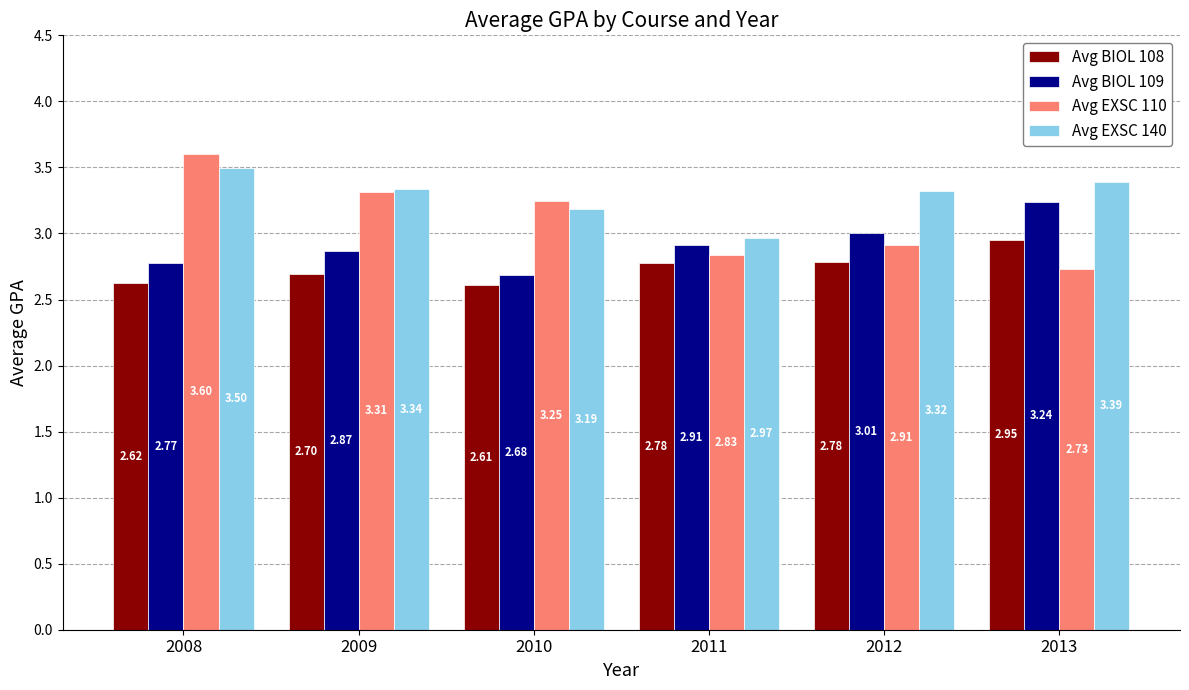

Which category has the highest value across all series?

2008